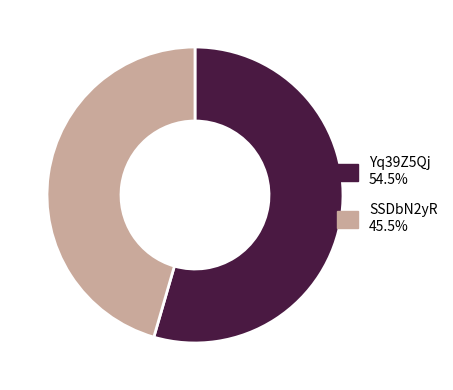

Rank the categories by value from lowest to highest.

SSDbN2yR, Yq39Z5Qj